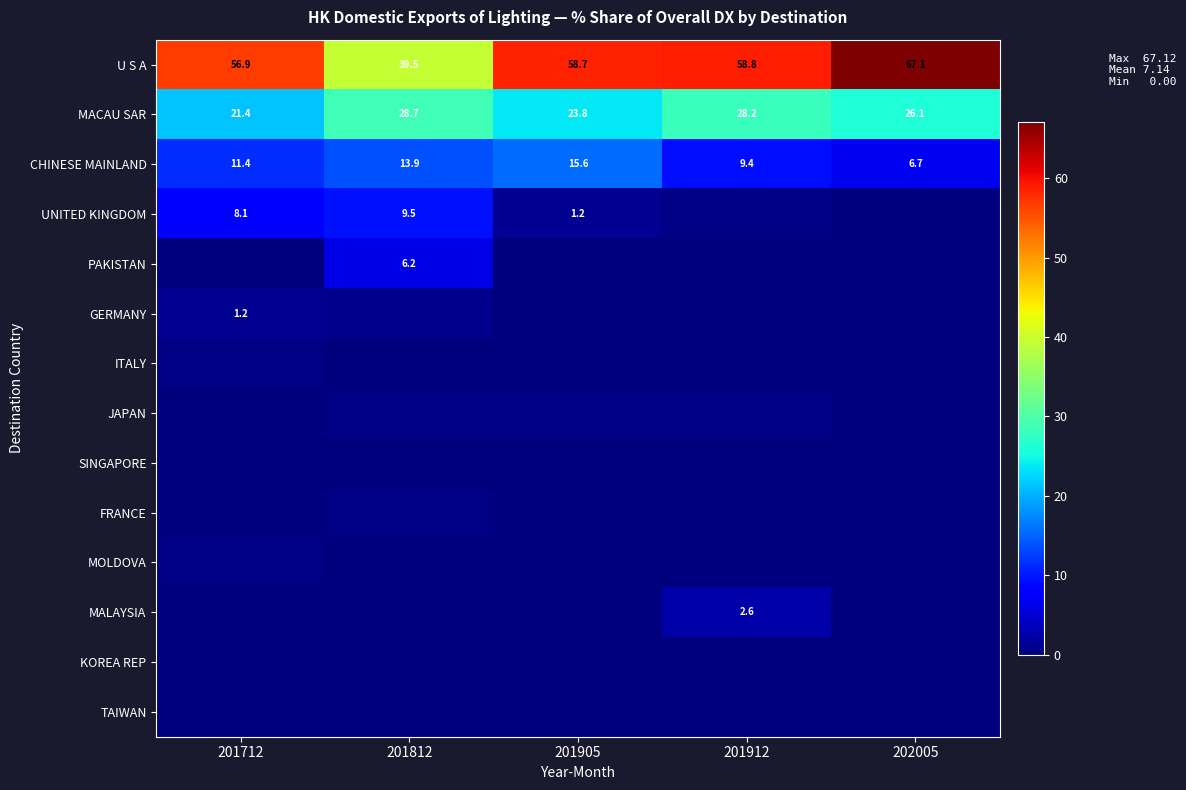

Where is CHINESE MAINLAND nearest to the value 11?

201712